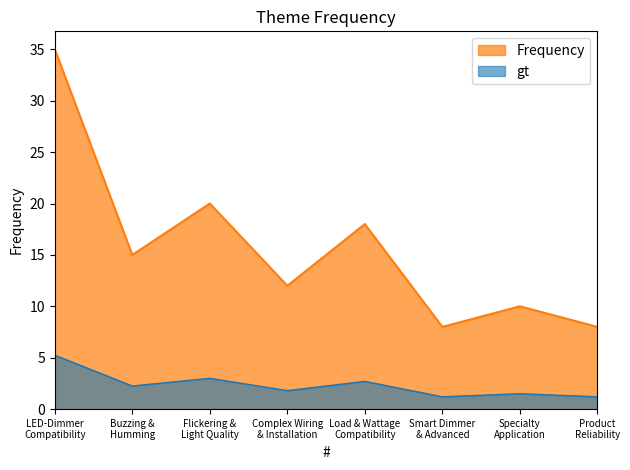

Approximately how many times larger is the value at Flickering &
Light Quality compared to Complex Wiring
& Installation?

1.7